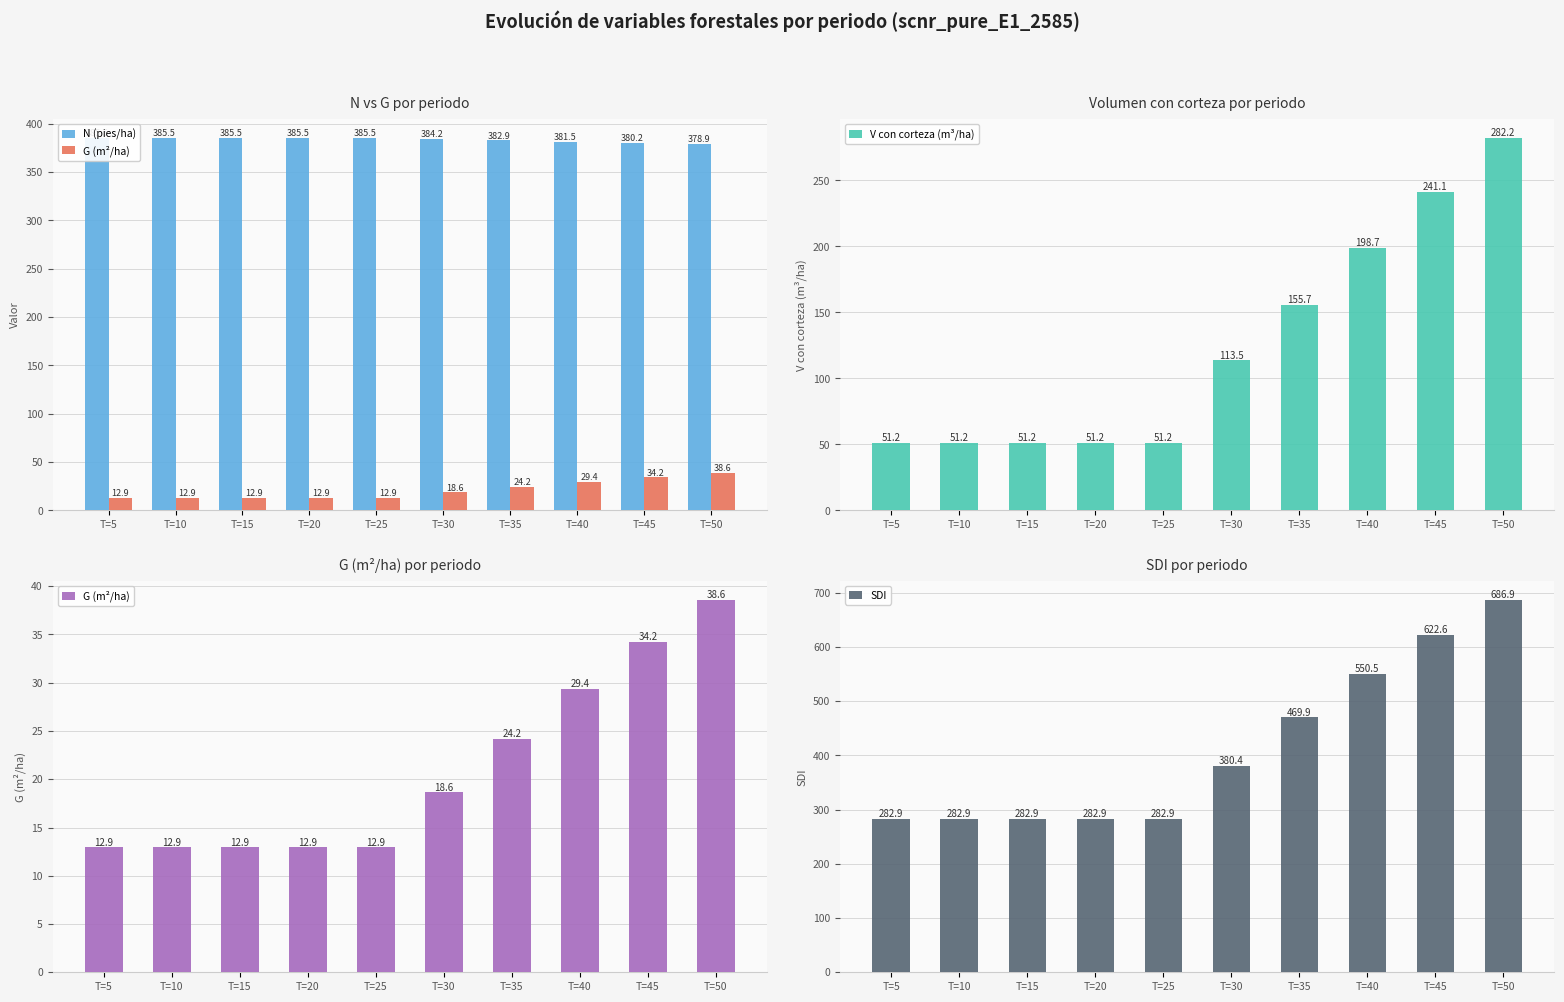

Which category has the lowest value in the V con corteza (m³/ha) series?

T=5